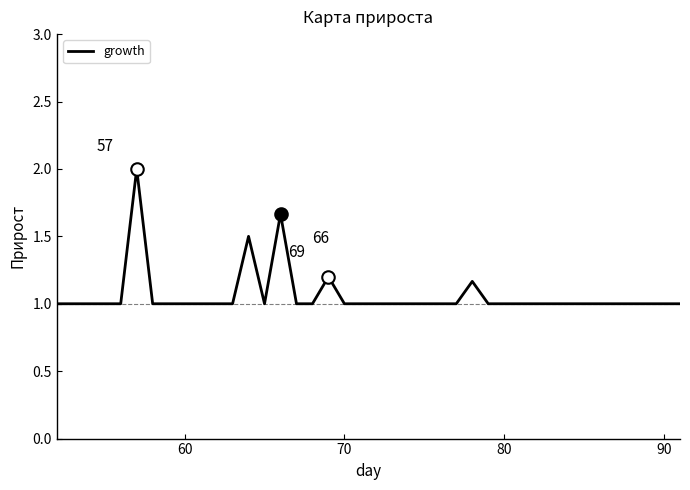

What is the smallest value displayed?

1.0